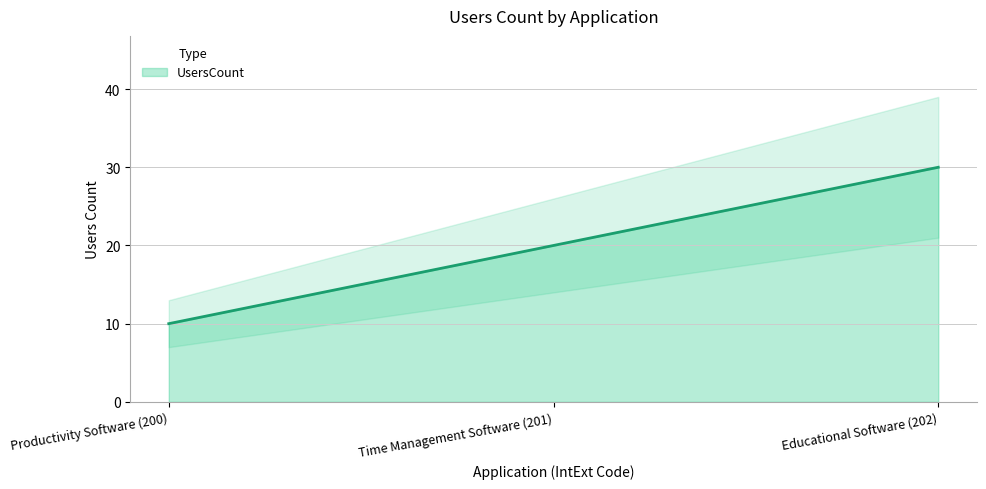

Between Time Management Software (201) and Productivity Software (200), which is larger?

Time Management Software (201)